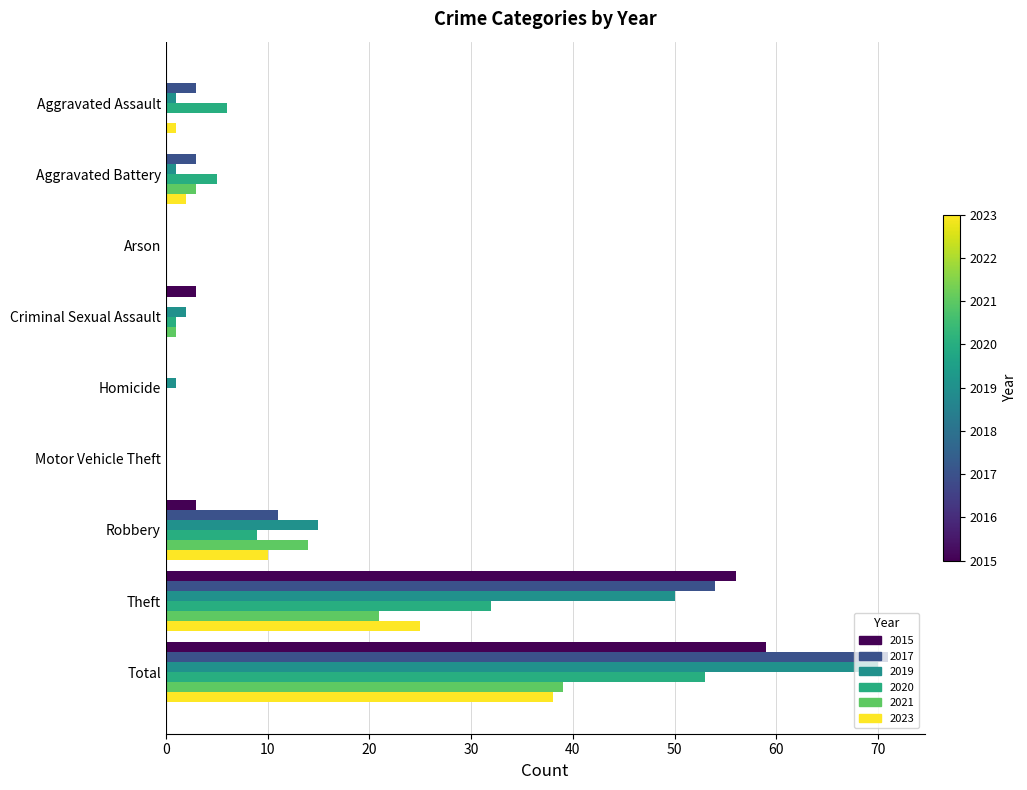

How many data points does each series have?

9